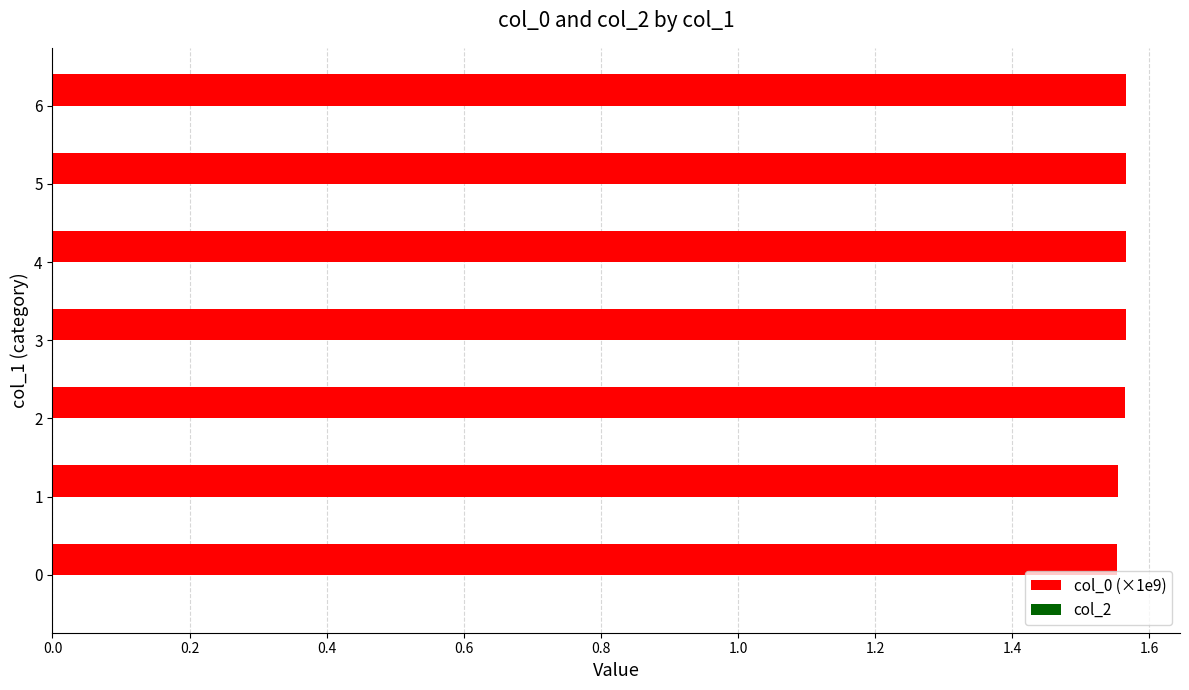

The value at 4 is 2.6. True or false?

False